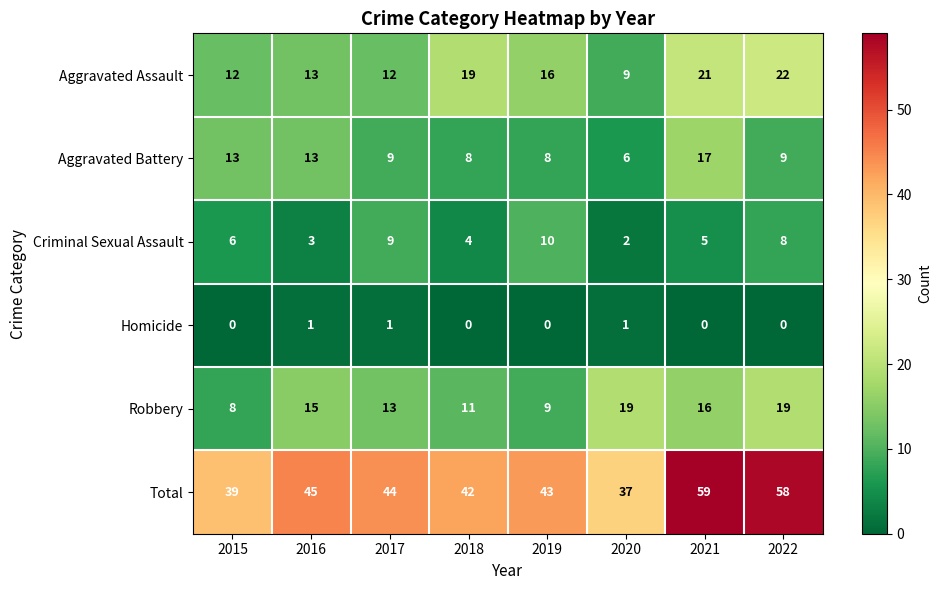

At how many categories does at least one series exceed 11?

8